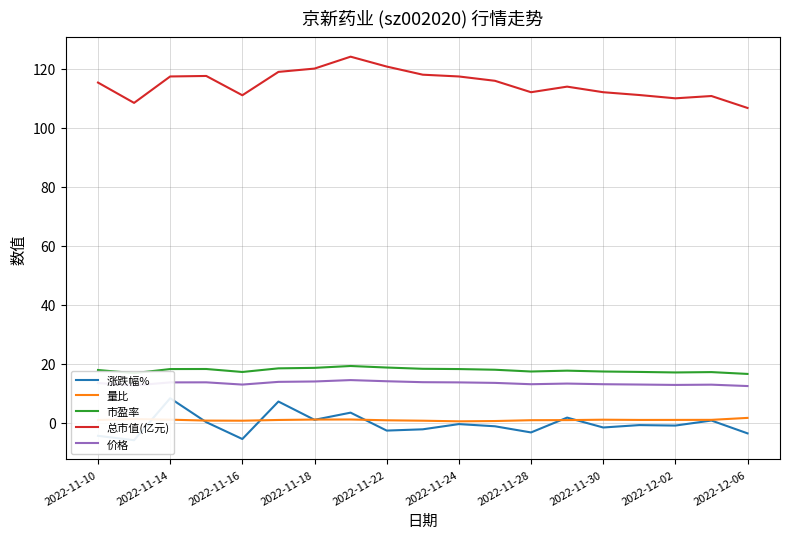

What is the minimum value for 总市值(亿元)?

106.7